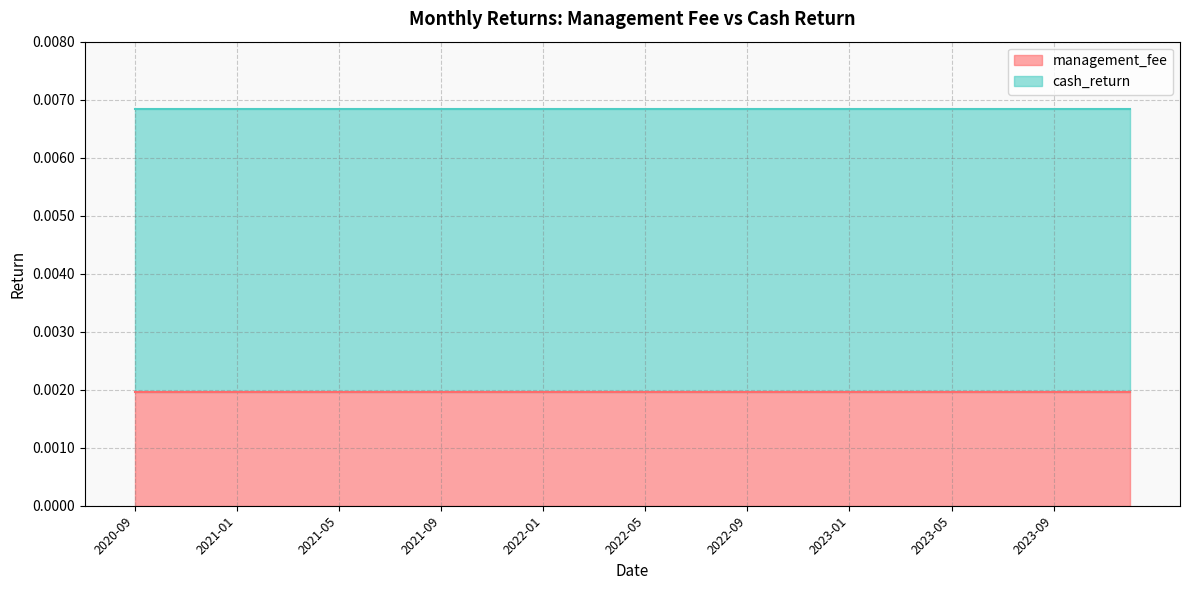

True or false: cash_return and management_fee intersect in this chart.

False